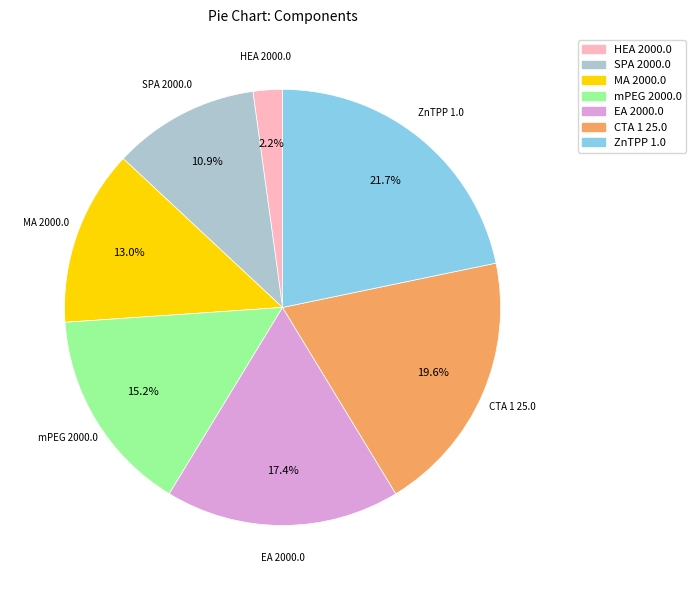

Between MA 2000.0 and ZnTPP 1.0, which is larger?

ZnTPP 1.0